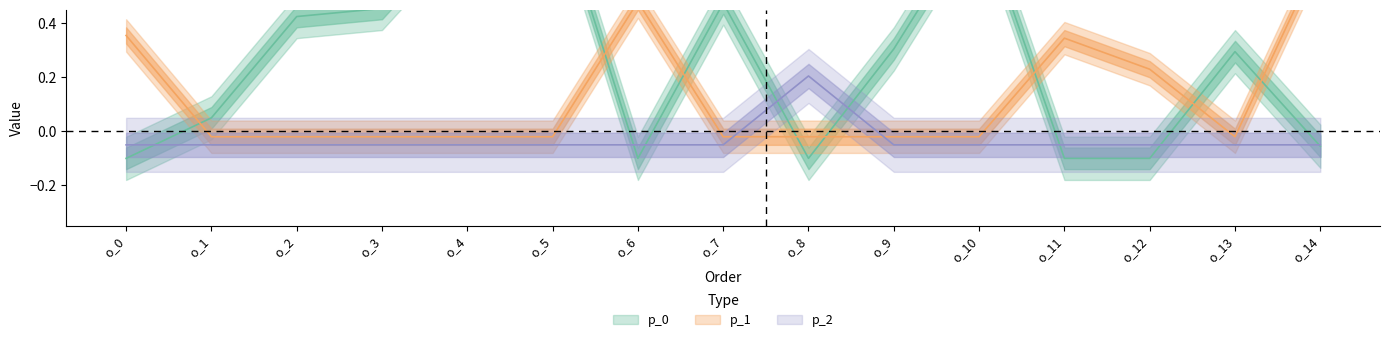

True or false: p_0 has more than 1 interior local peaks.

True